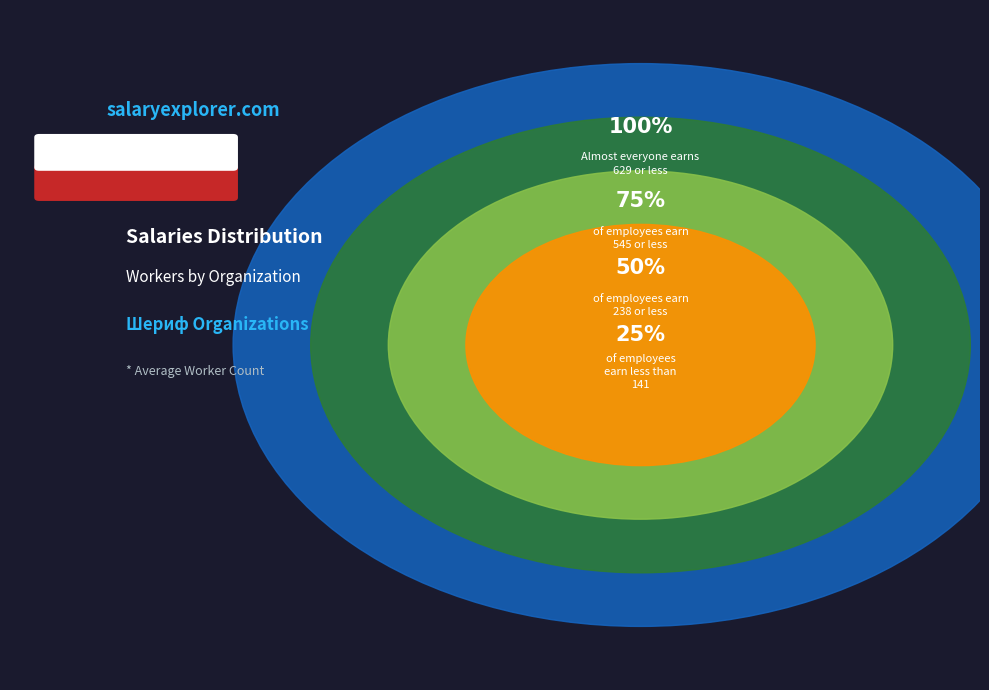

Does any single category account for the majority?

No